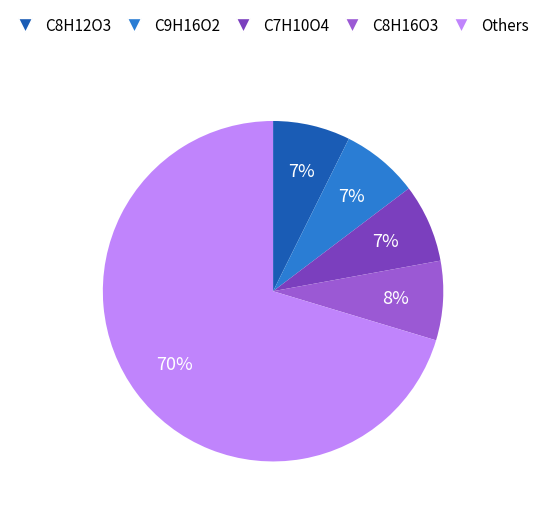

Count the number of slices in the pie.

5